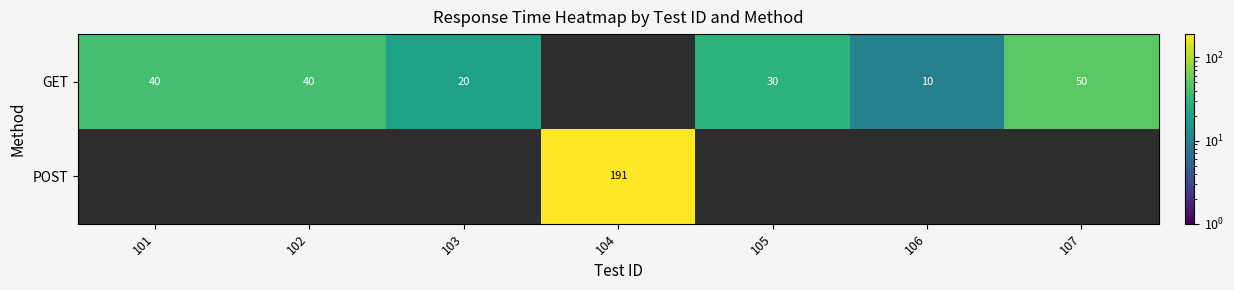

The value of GET at 105 is 46. True or false?

False